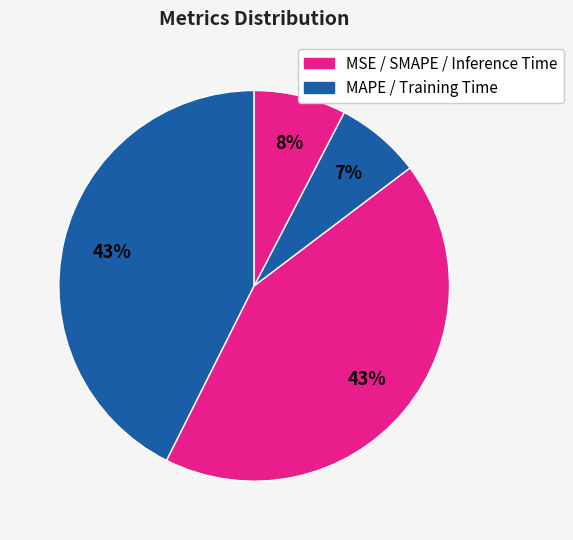

Which slice is the largest?

SMAPE